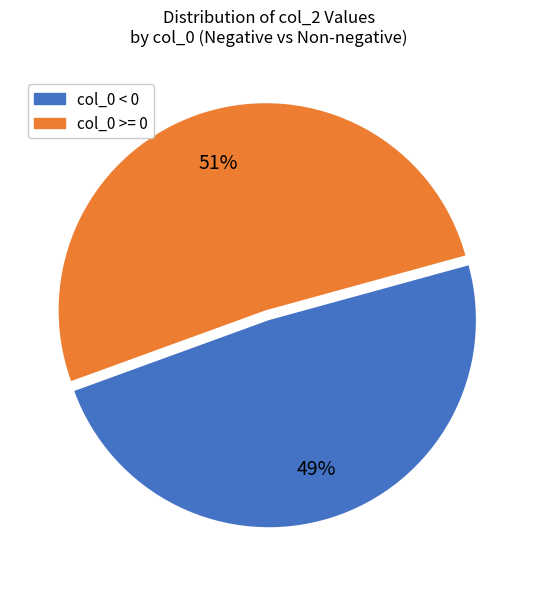

To the nearest percent, what is the average slice percentage?

50%